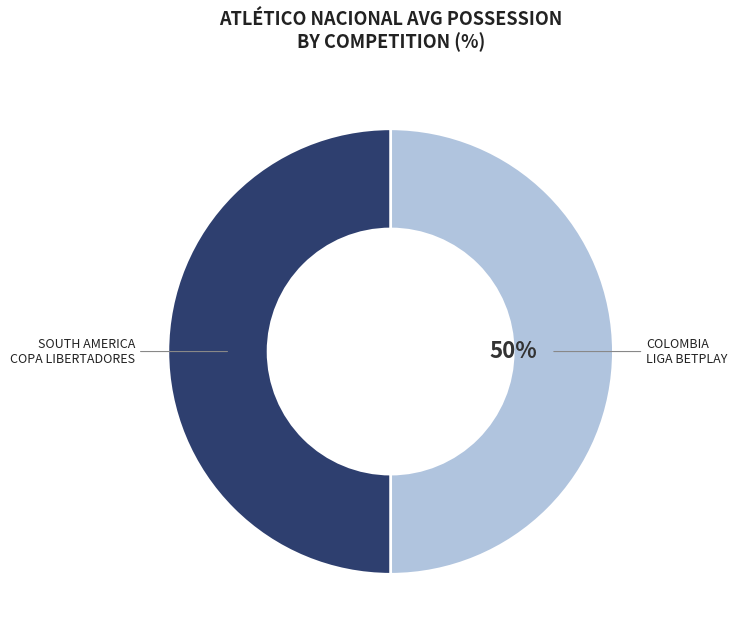

To the nearest percent, what is the average slice percentage?

50%